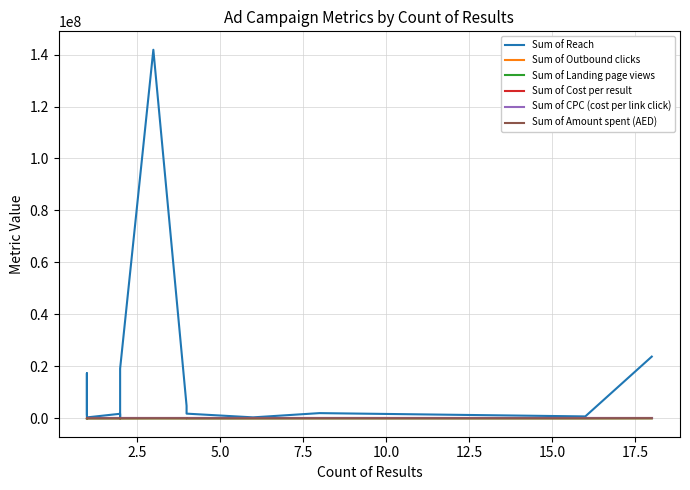

True or false: Sum of Reach and Sum of Amount spent (AED) cross at least once.

False